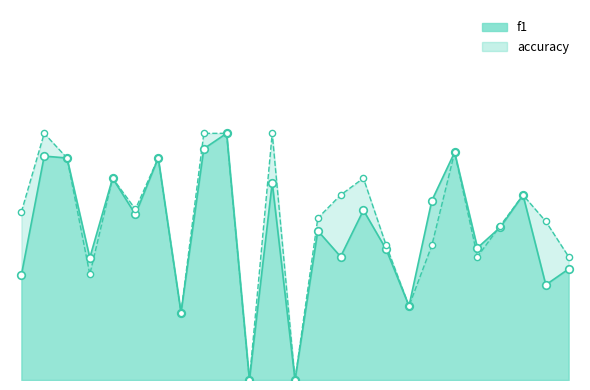

What is the total value across all series at 9?

1.3